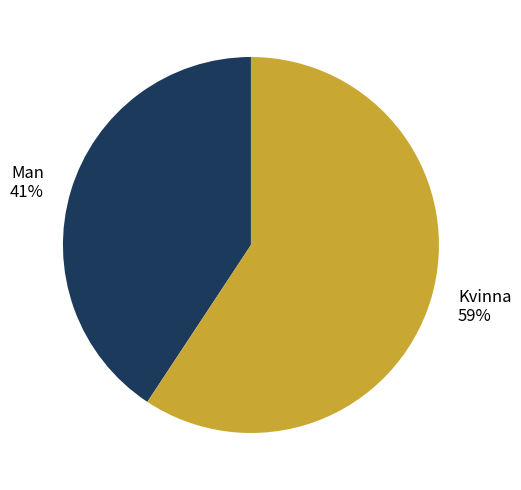

Which category has the biggest portion of the pie?

Kvinna